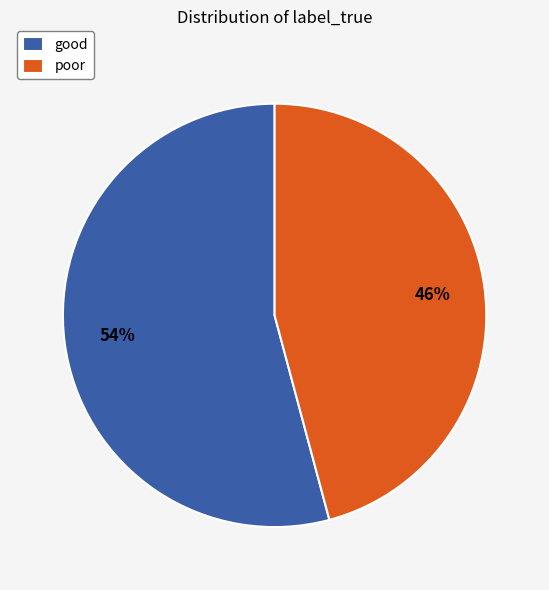

How many slices are in this pie chart?

2